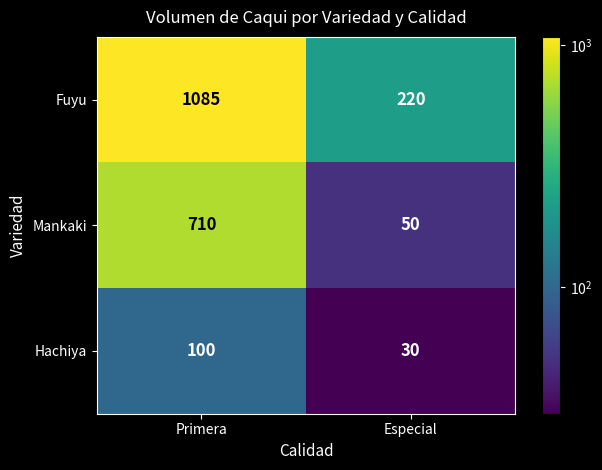

Rank the series by their maximum value, from highest to lowest.

Fuyu, Mankaki, Hachiya